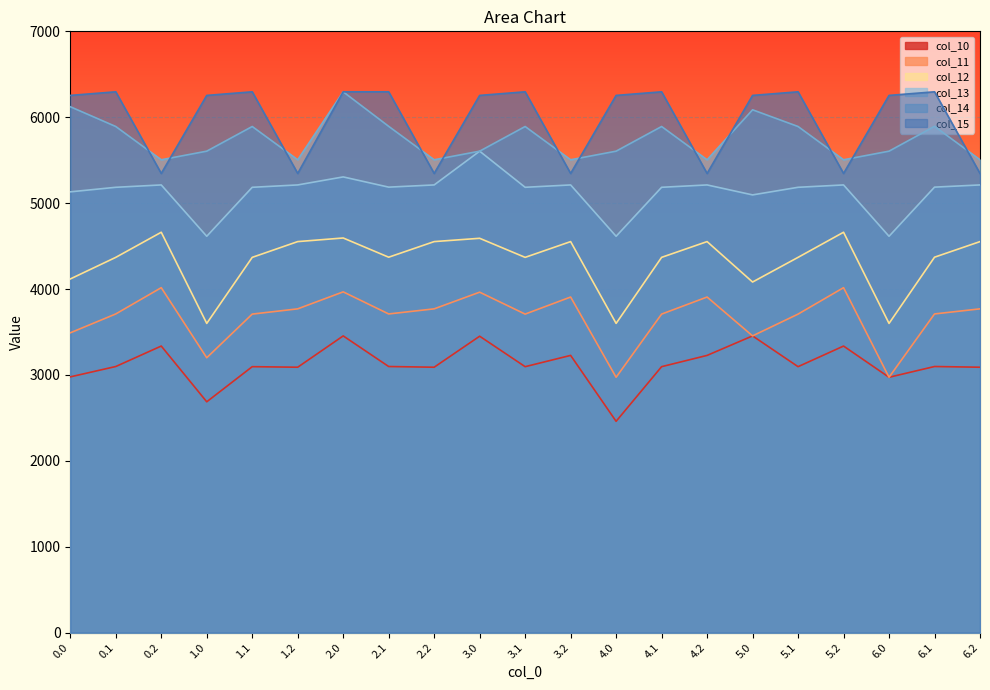

True or false: col_13 and col_11 intersect in this chart.

False